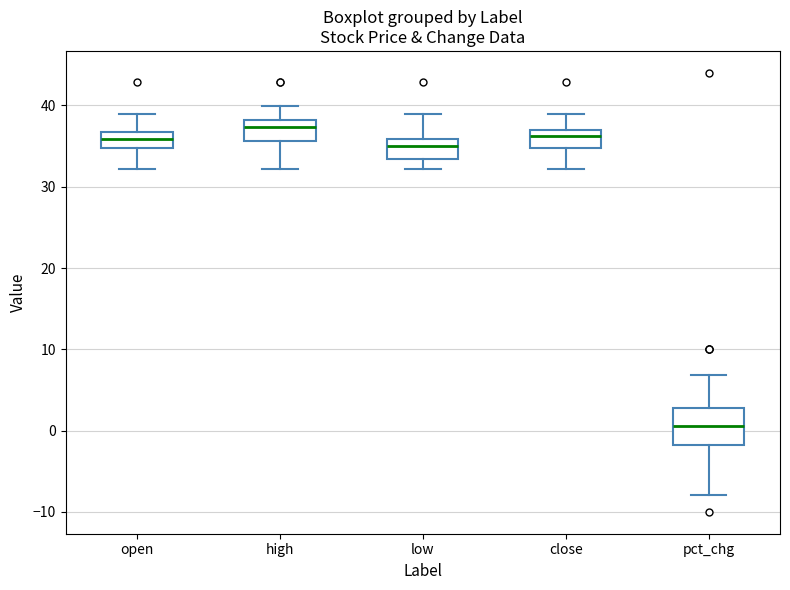

Reading left to right, read every box against the y-axis: the position of its median line, the range the box covers, and the ends of its whiskers. The values are not printed on the chart, so give them approximately, as read against the axis.

open: median 36, box 35 to 37, whiskers 32 to 39
high: median 37, box 36 to 38, whiskers 32 to 40
low: median 35, box 33 to 36, whiskers 32 to 39
close: median 36, box 35 to 37, whiskers 32 to 39
pct_chg: median 1, box -2 to 3, whiskers -8 to 7